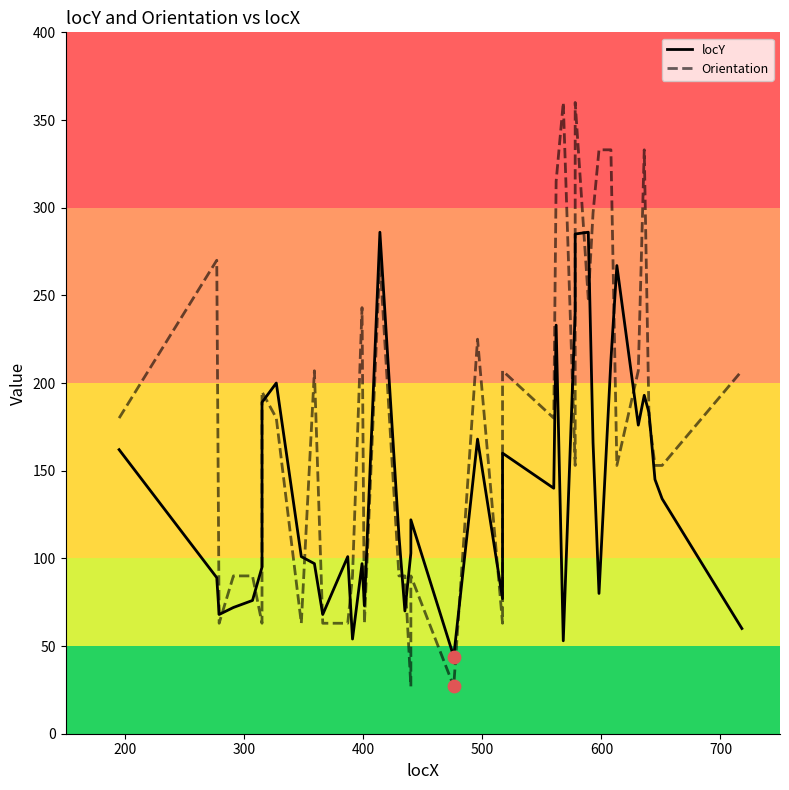

Is the value of Orientation at 8 greater than the value of locY at 22?

No